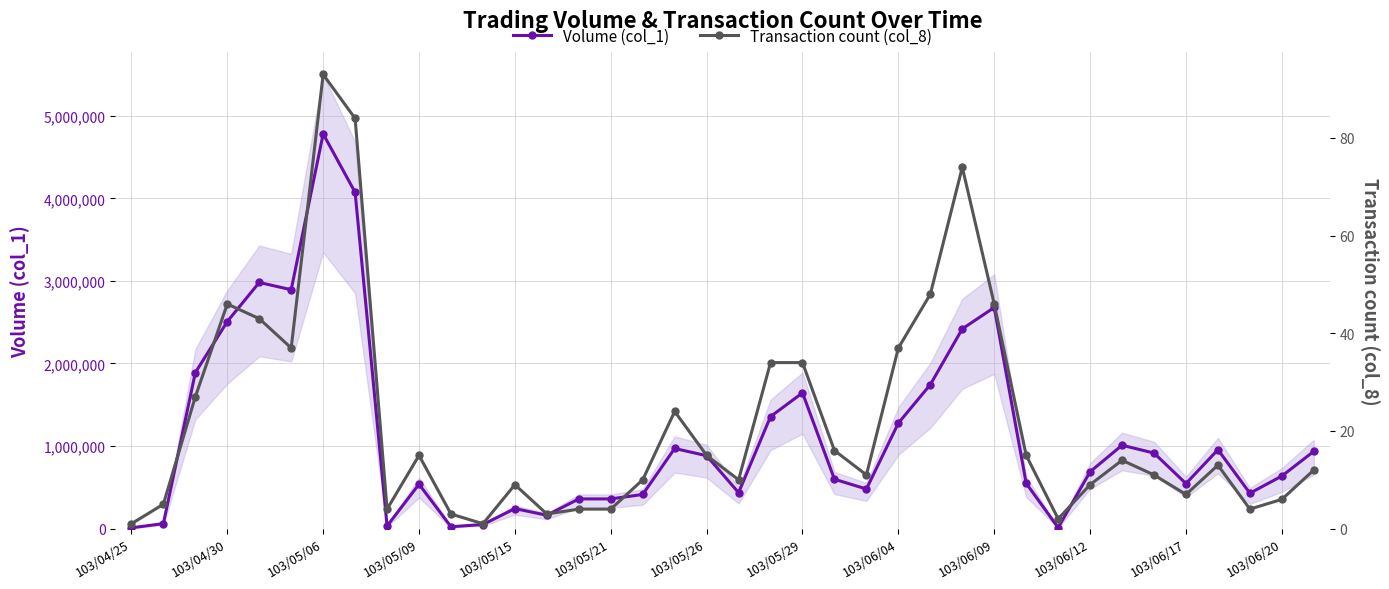

At which label does Volume (col_1) reach its peak?

103/05/06